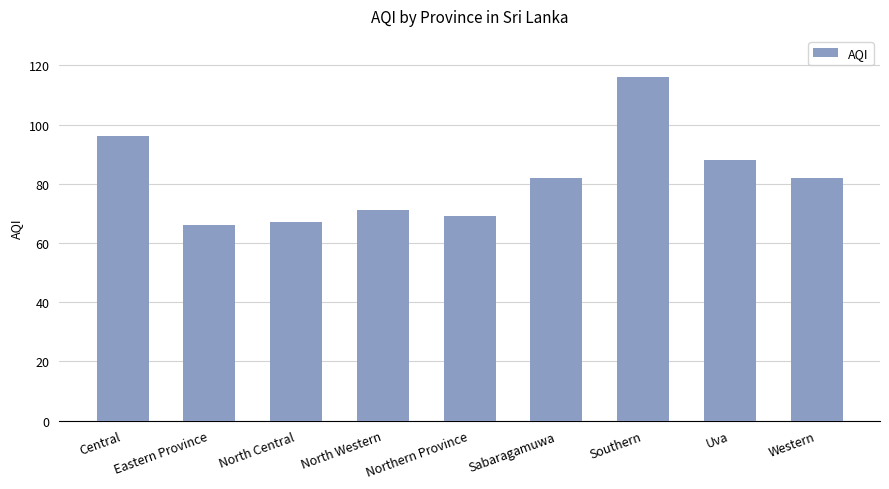

What is the difference between the maximum and minimum values?

50